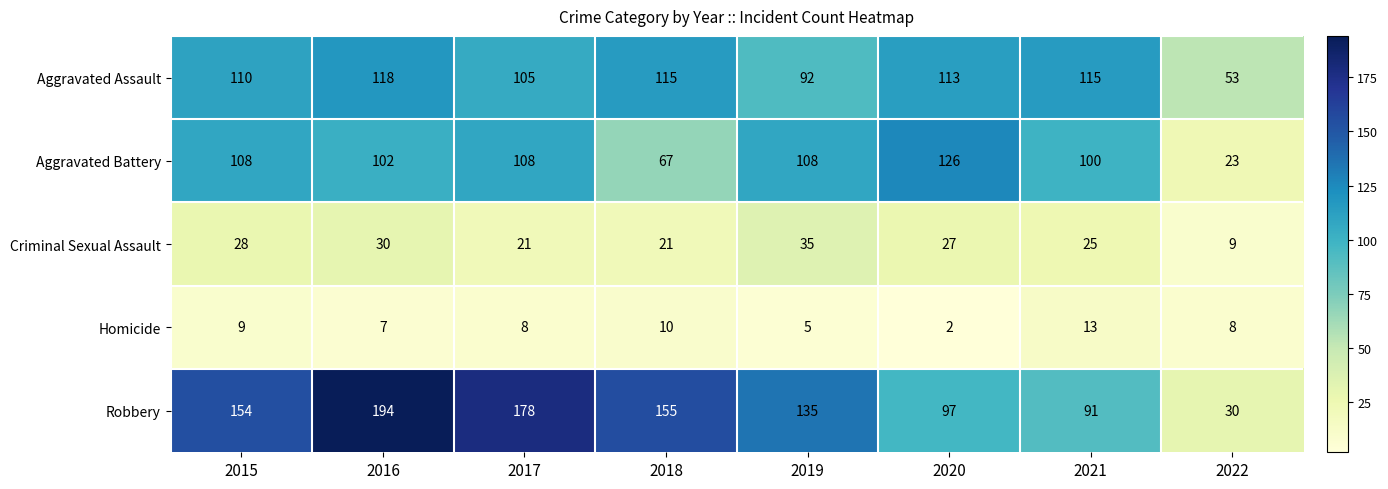

True or false: Aggravated Assault has a value of 82 at 2022.

False